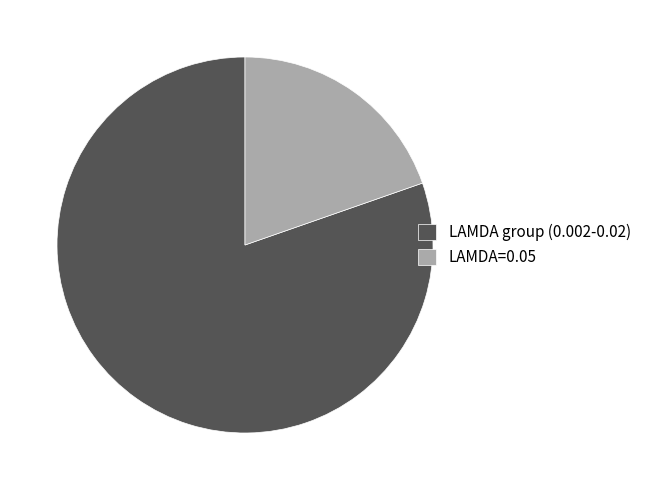

Do LAMDA=0.05 and LAMDA group (0.002-0.02) together represent more than half of the pie?

Yes